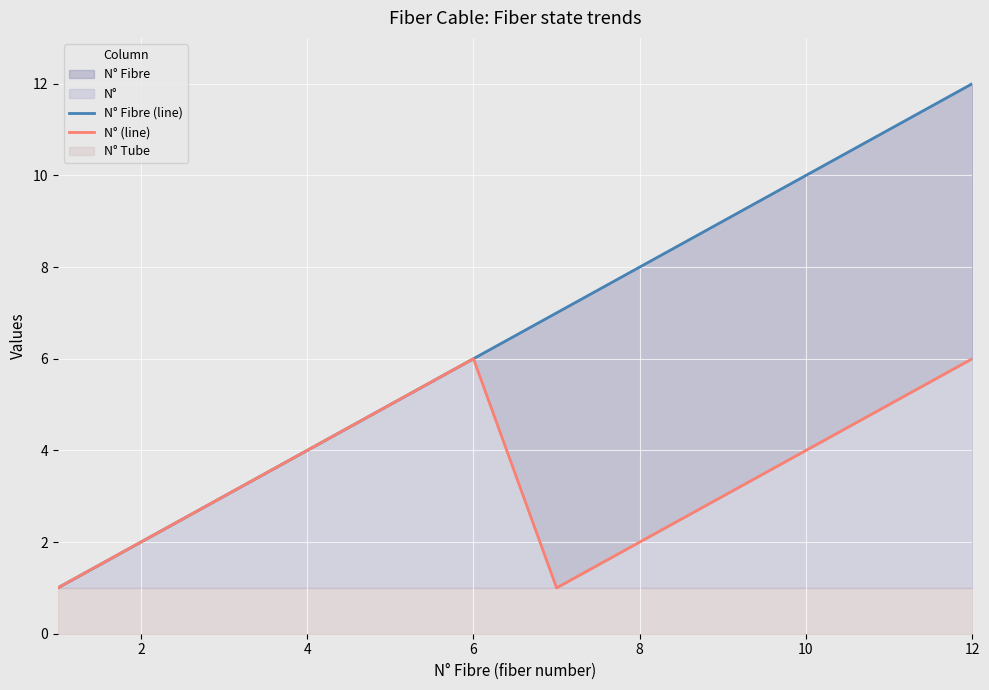

What is the value of the N° (line) point at the 8th from the left?

2